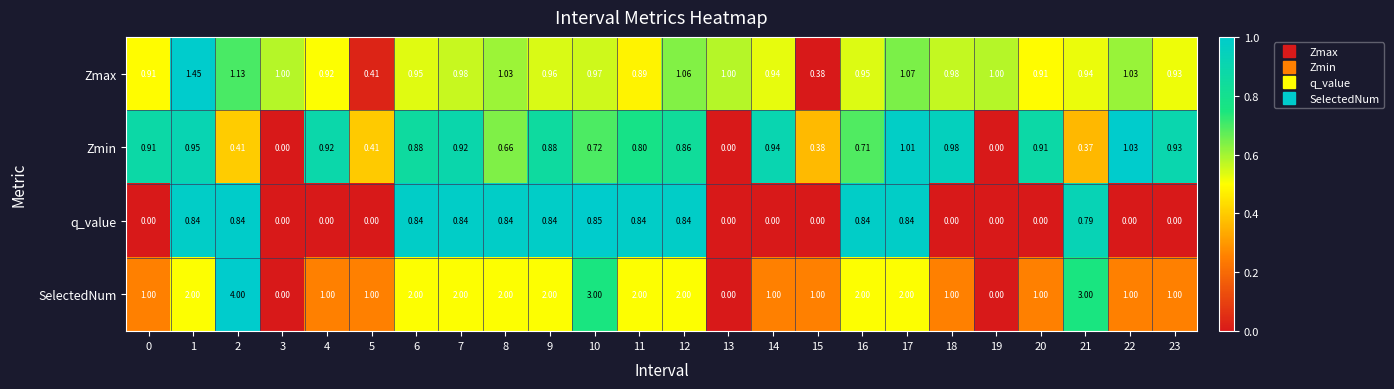

Which series has the largest range (max minus min)?

SelectedNum